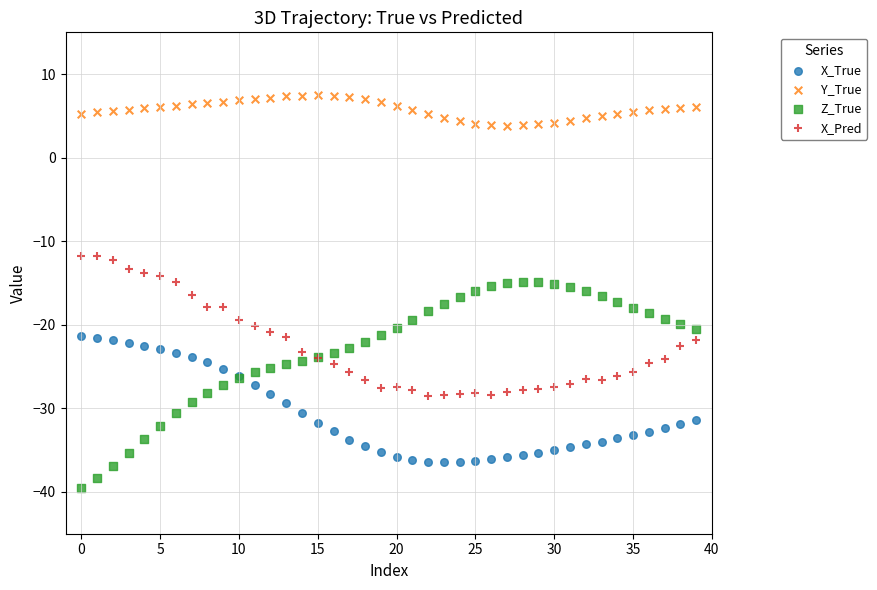

What are all the series names shown in the legend?

X_True, Y_True, Z_True, X_Pred